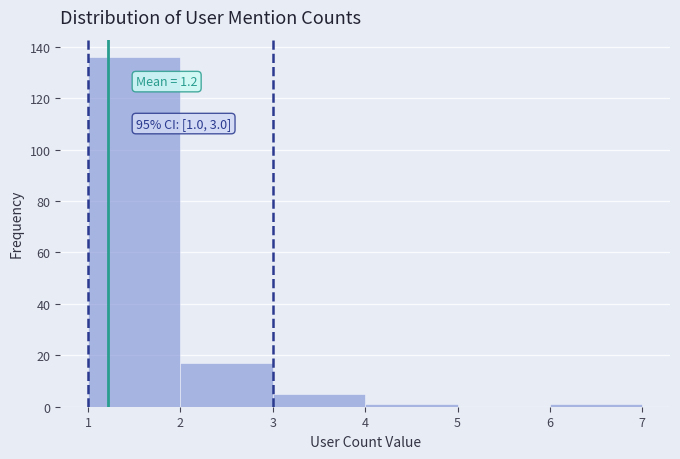

Over which range of the x-axis is the bar tallest?

1 to 2